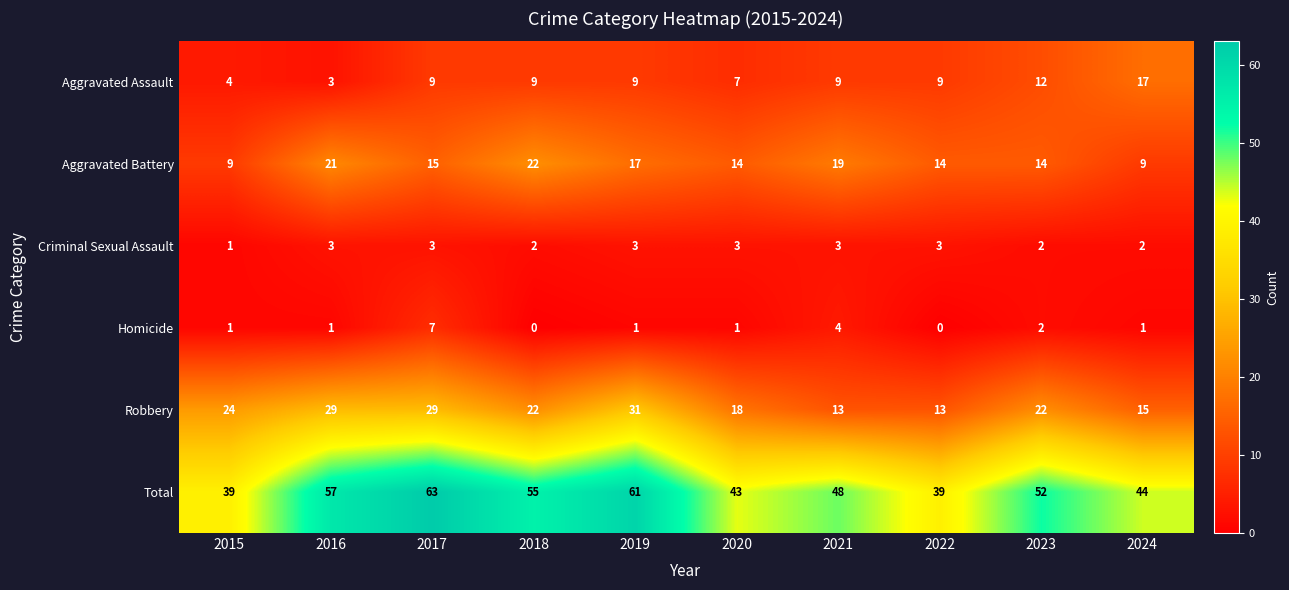

Which series has the largest total across all categories?

Total